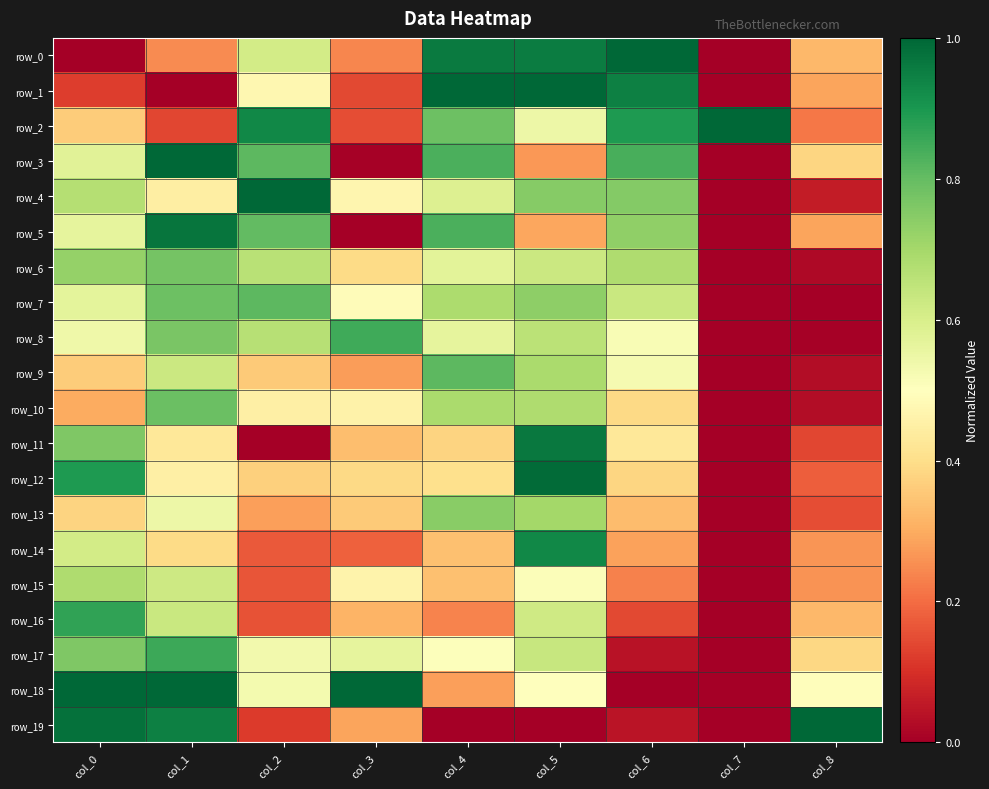

What is the maximum value shown in the chart?

1.0